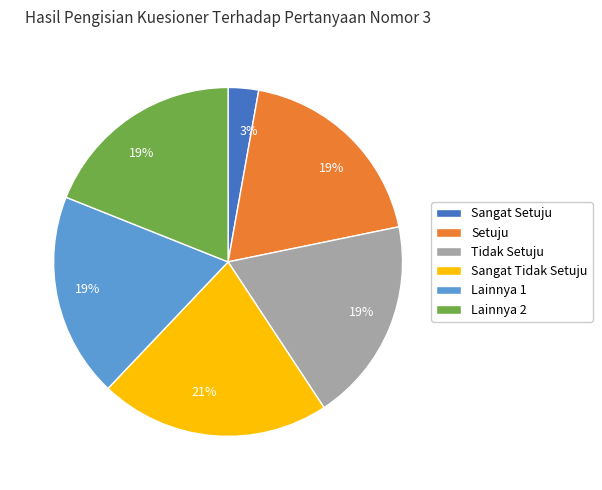

To the nearest percent, what portion does Setuju represent?

19%